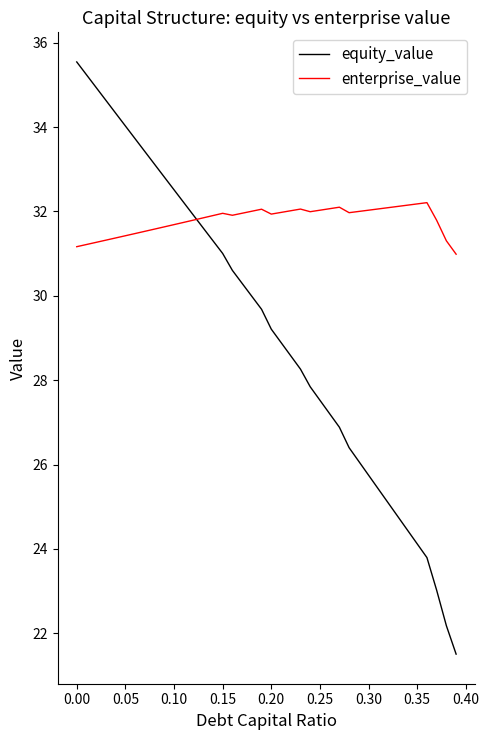

Which series has the widest spread of values?

equity_value